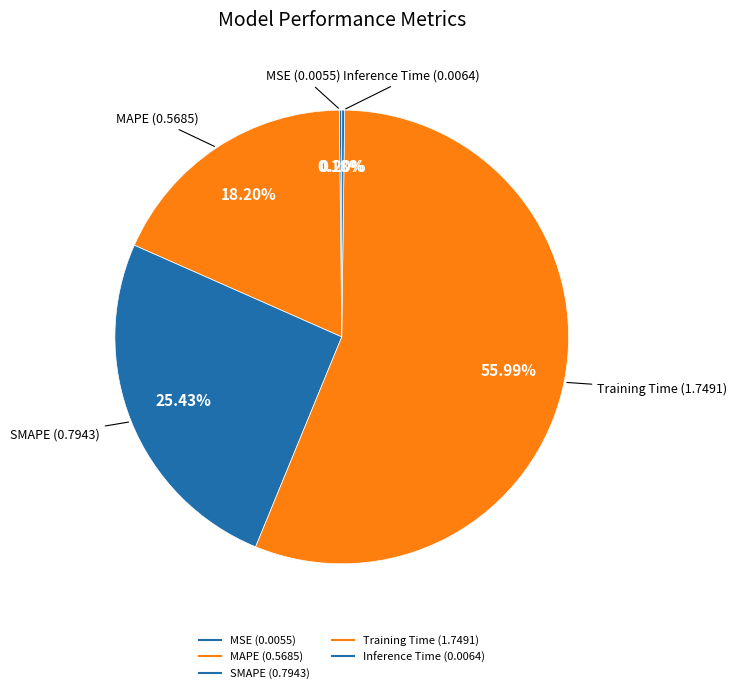

To the nearest percent, what percentage of the pie is SMAPE?

25%